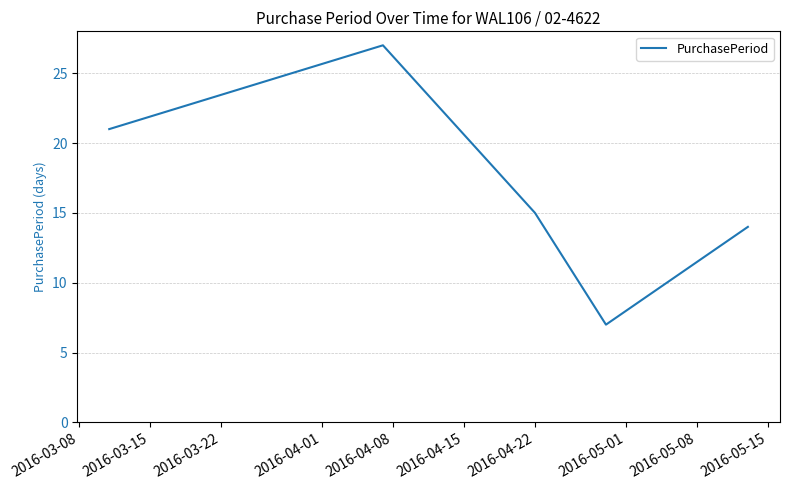

Reading left to right, transcribe all the data shown in this chart.

21	27	15	7	14